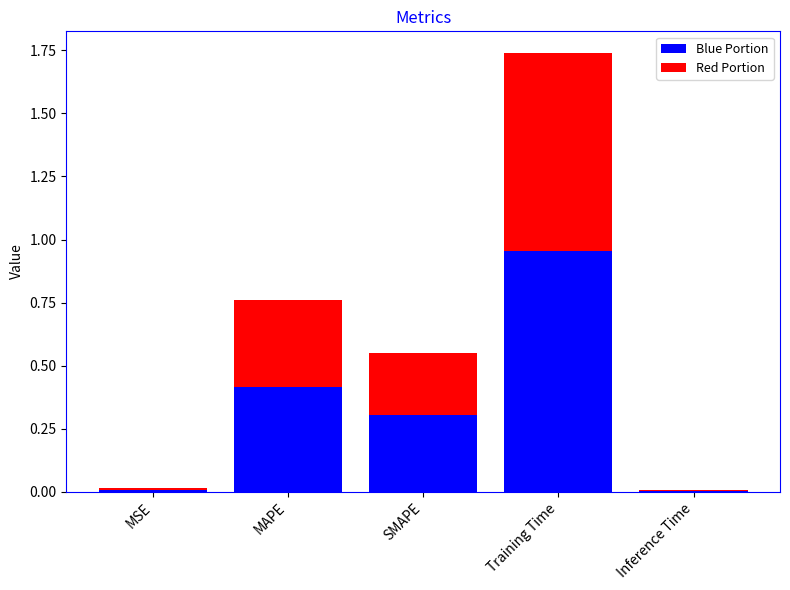

The value of Blue Portion at MAPE is 0.2. True or false?

False